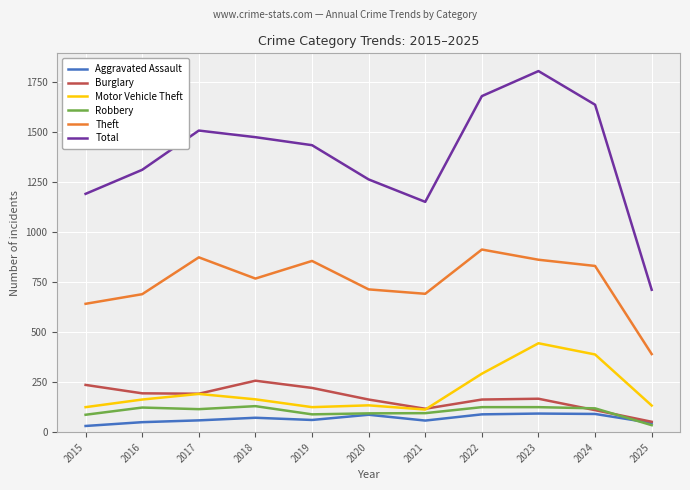

What is the maximum value shown in the chart?

1803